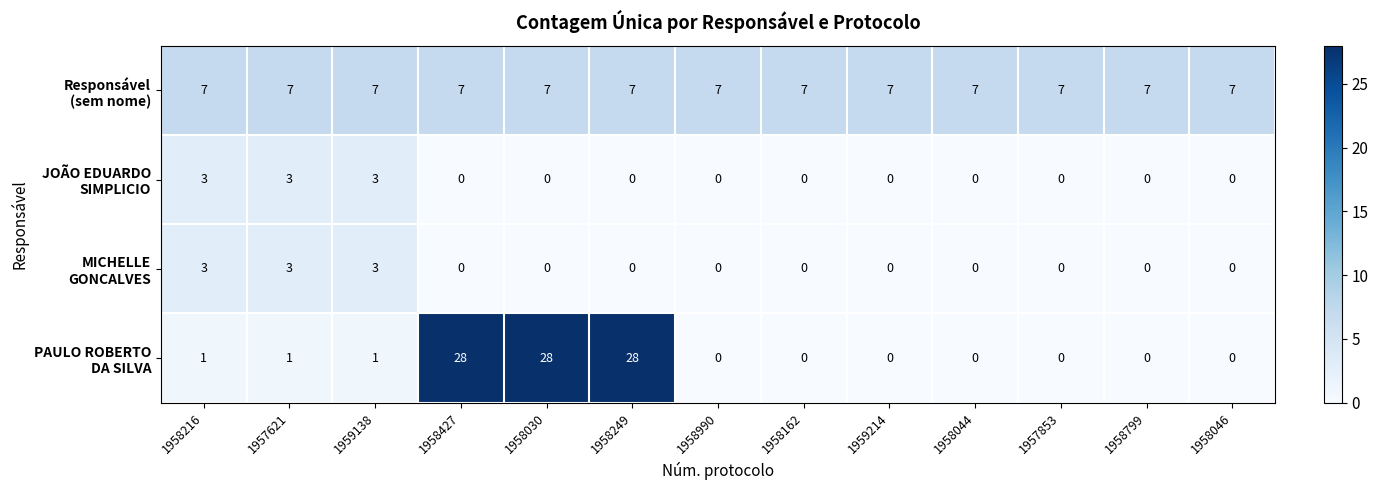

What is the greatest value displayed?

28